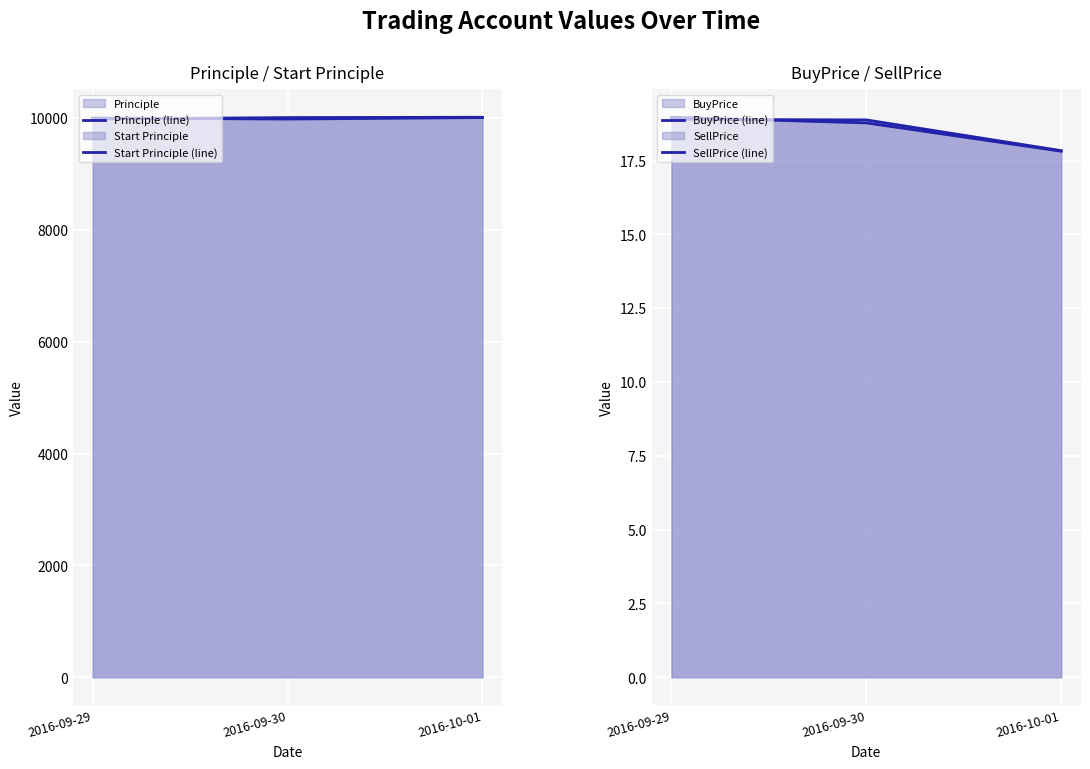

Reading left to right, what are all the values shown in this chart?

Principle (line): 2016-09-29=9981.5	2016-09-30=10008.0	2016-10-01=10013.5
Start Principle (line): 2016-09-29=10000.0	2016-09-30=9981.5	2016-10-01=10008.0
BuyPrice (line): 2016-09-29=19.0	2016-09-30=18.8	2016-10-01=17.8
SellPrice (line): 2016-09-29=18.9	2016-09-30=18.9	2016-10-01=17.8